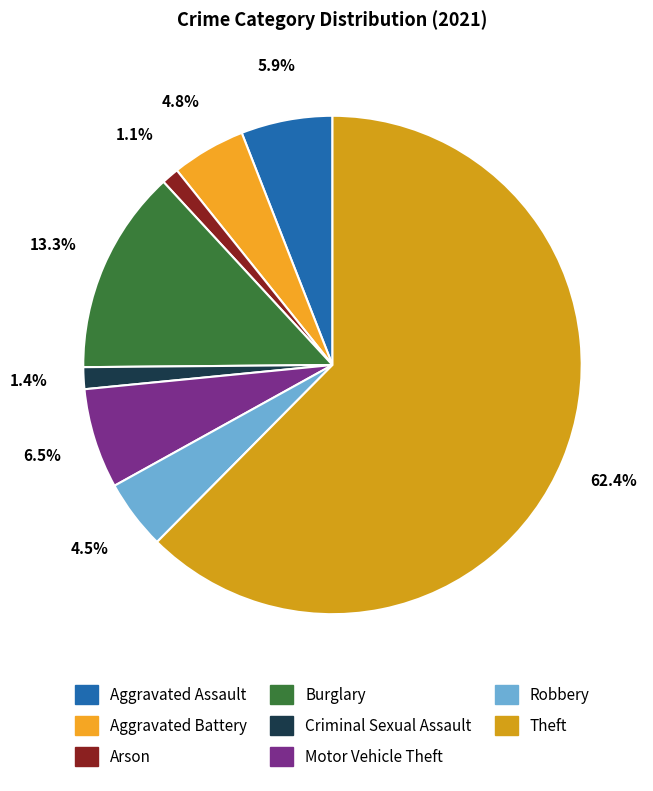

To the nearest percent, what percentage of the pie is Burglary?

13%